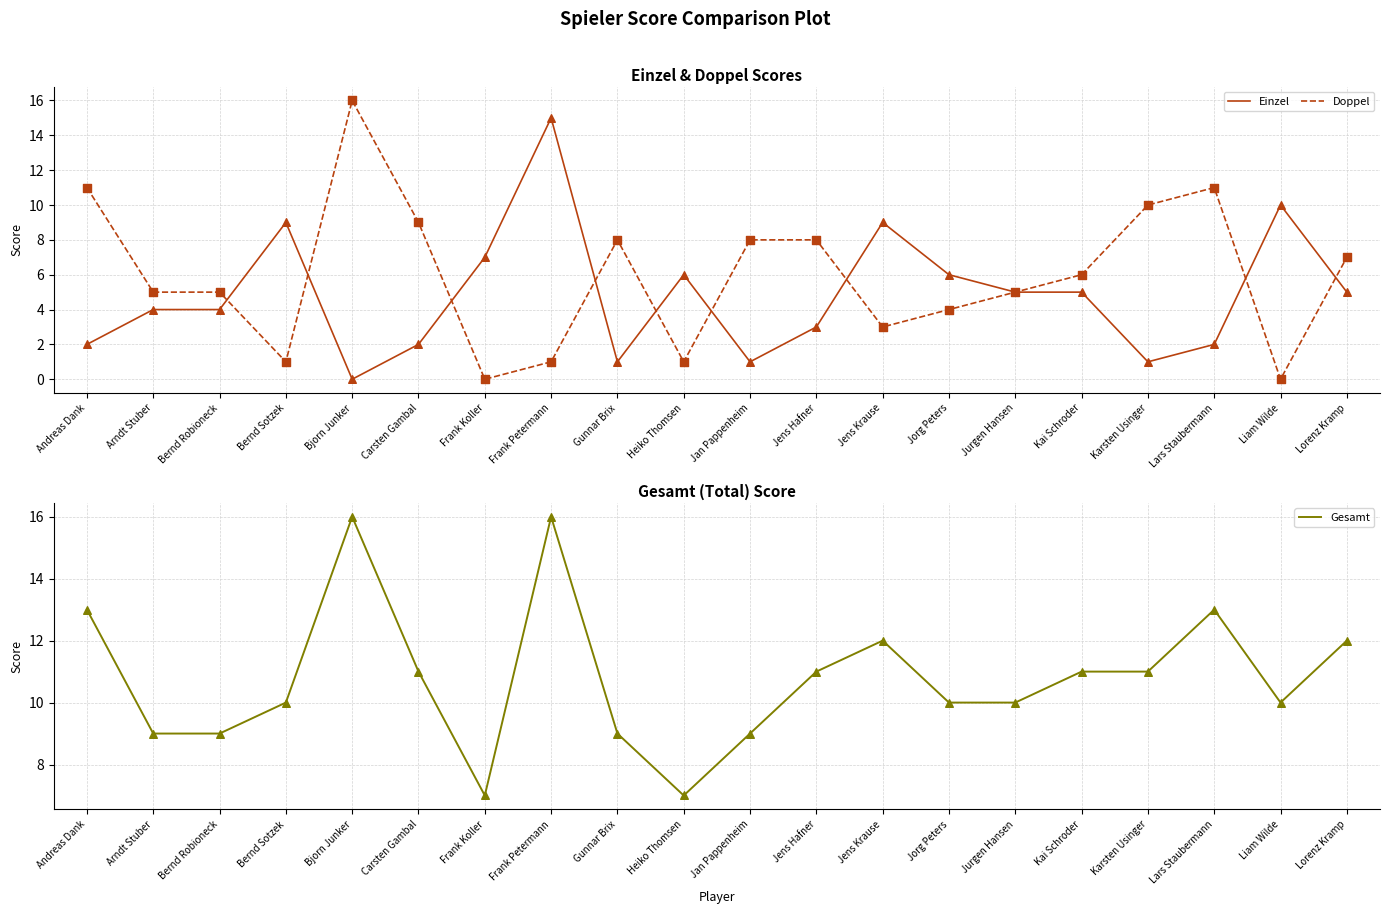

Which series has the largest Y range (max minus min)?

Doppel